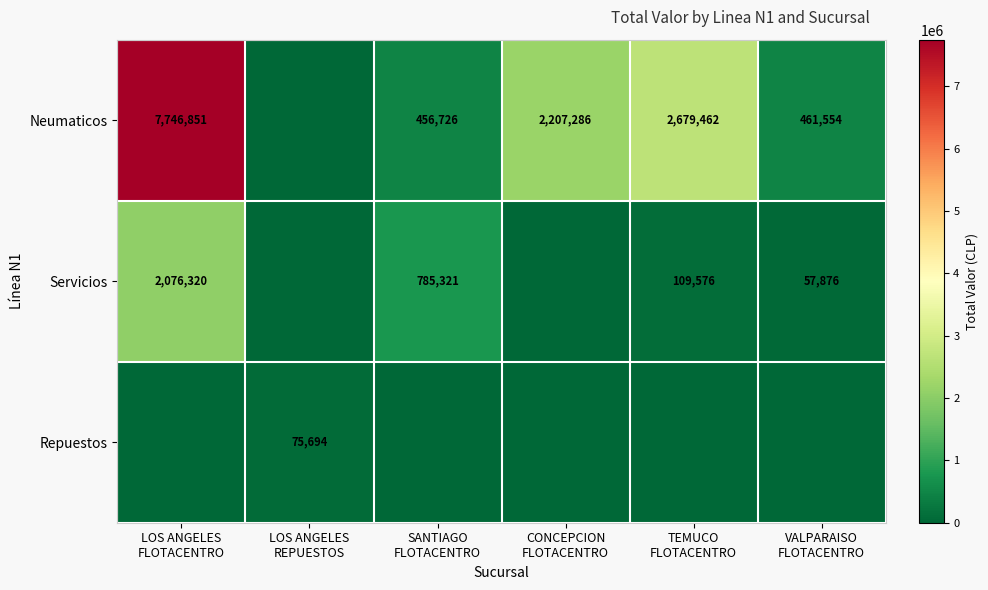

Is the value of Neumaticos at SANTIAGO FLOTACENTRO greater than the value of Servicios at SANTIAGO FLOTACENTRO?

No